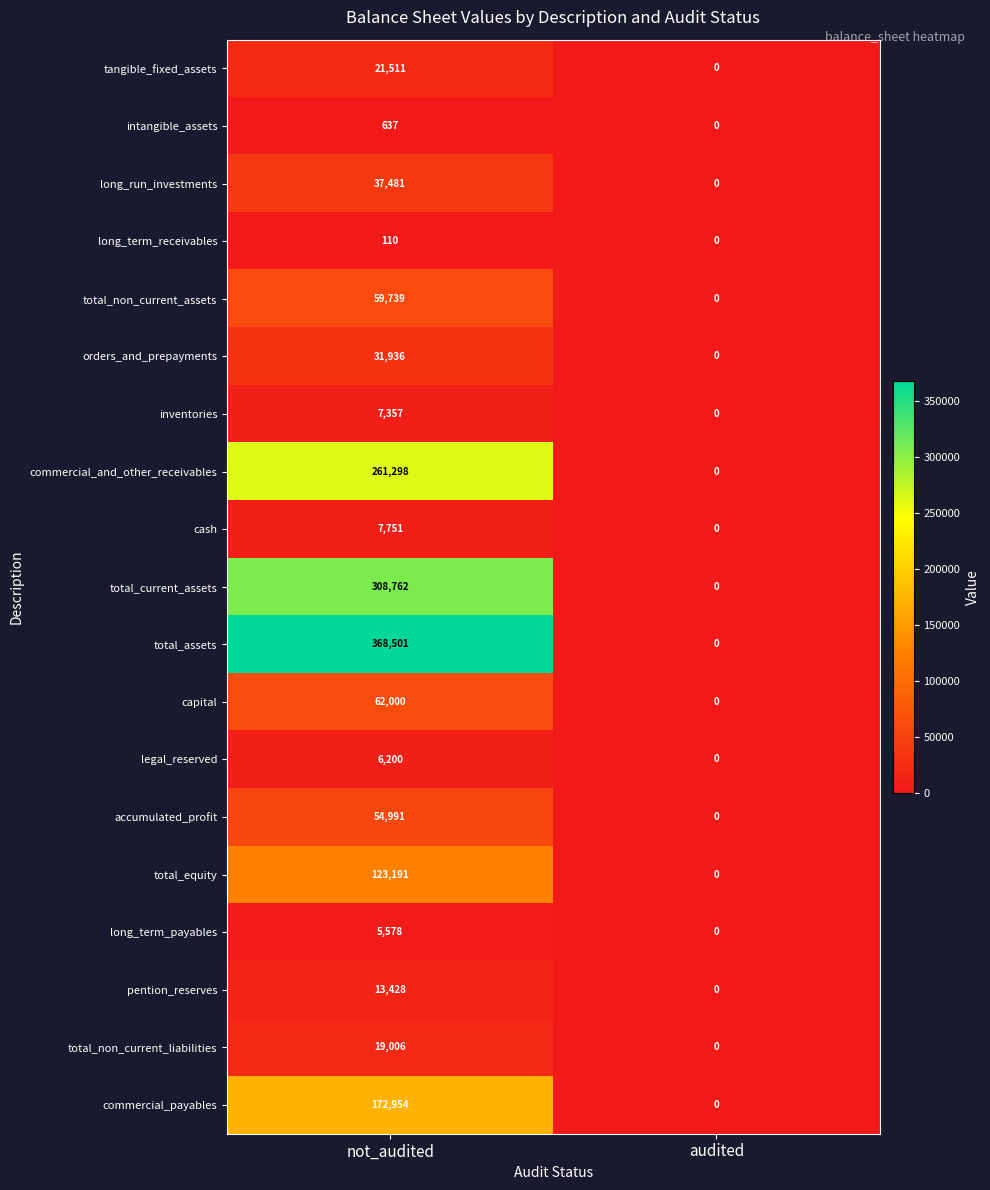

What is the difference between the maximum and minimum values in the intangible_assets series?

637